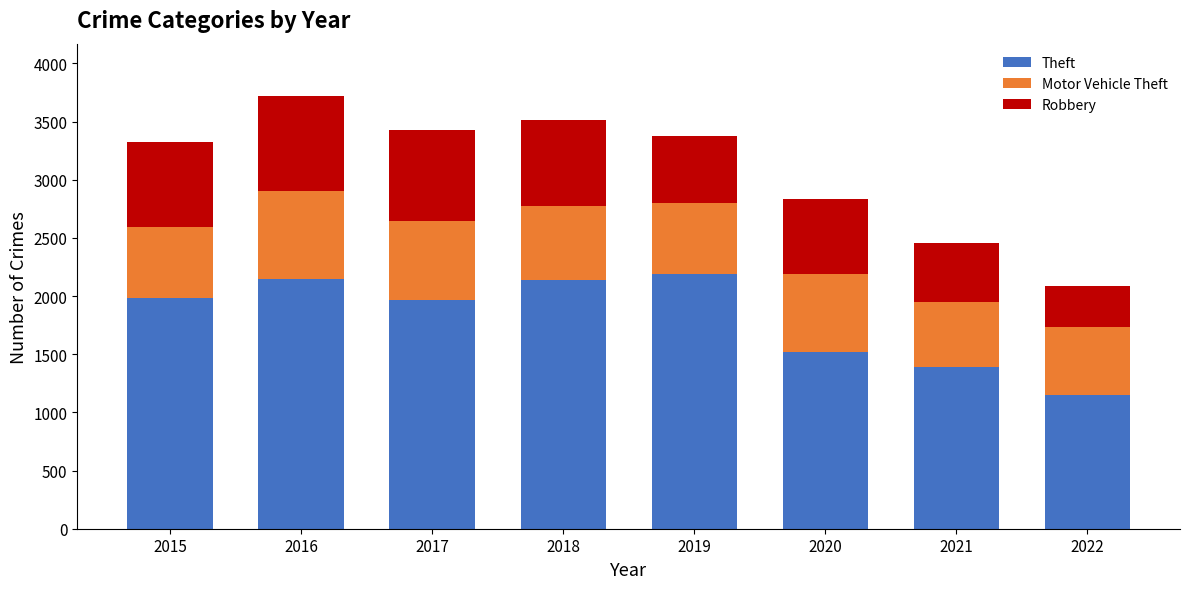

Which category has the lowest value in the Theft series?

2022